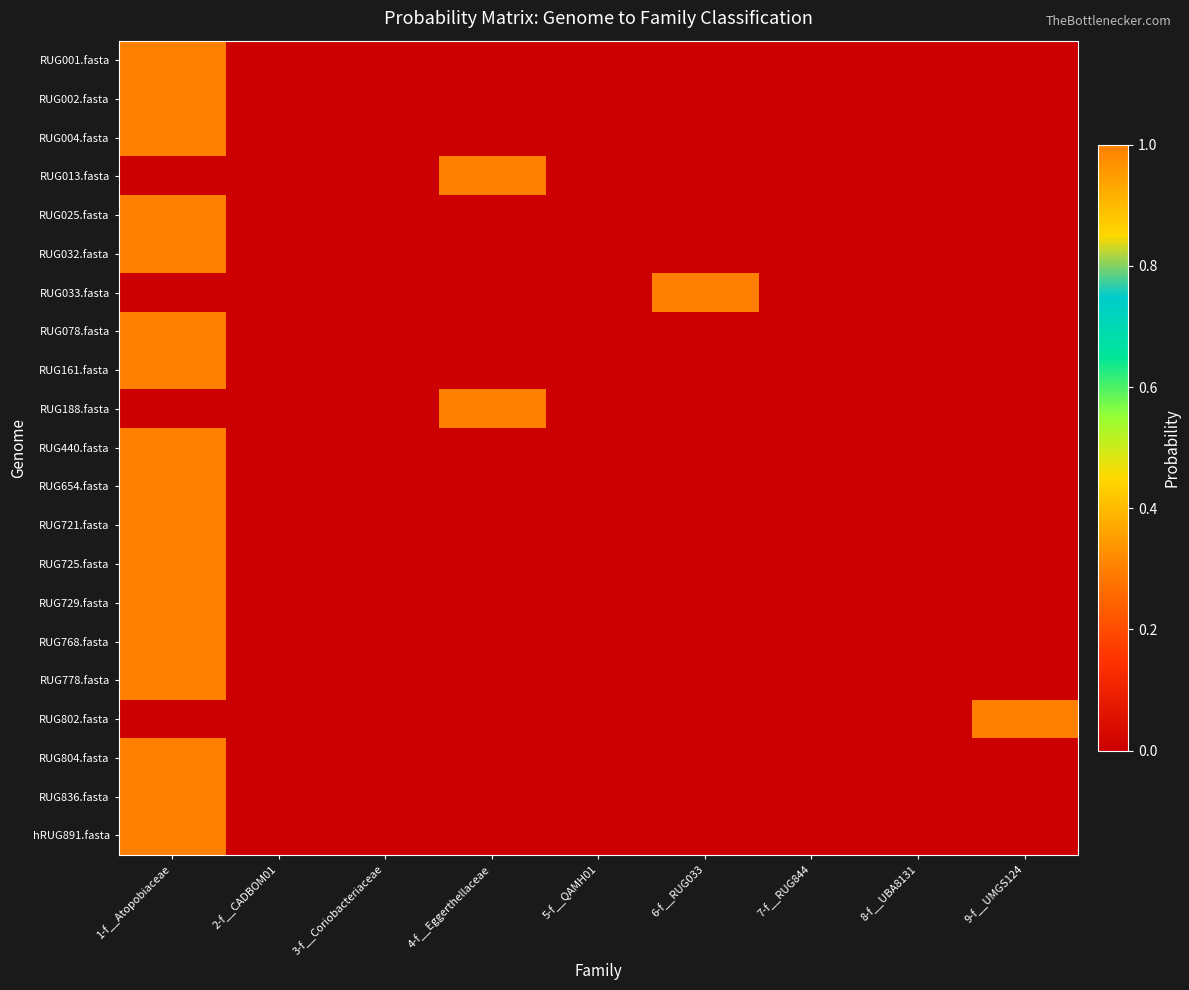

Reading left to right, transcribe all the data shown in this chart.

RUG001.fasta: 1-f__Atopobiaceae=1.0	2-f__CADBOM01=0.0	3-f__Coriobacteriaceae=0.0	4-f__Eggerthellaceae=0.0	5-f__QAMH01=0.0	6-f__RUG033=0.0	7-f__RUG844=0.0	8-f__UBA8131=0.0	9-f__UMGS124=0.0
RUG002.fasta: 1-f__Atopobiaceae=1.0	2-f__CADBOM01=0.0	3-f__Coriobacteriaceae=0.0	4-f__Eggerthellaceae=0.0	5-f__QAMH01=0.0	6-f__RUG033=0.0	7-f__RUG844=0.0	8-f__UBA8131=0.0	9-f__UMGS124=0.0
RUG004.fasta: 1-f__Atopobiaceae=1.0	2-f__CADBOM01=0.0	3-f__Coriobacteriaceae=0.0	4-f__Eggerthellaceae=0.0	5-f__QAMH01=0.0	6-f__RUG033=0.0	7-f__RUG844=0.0	8-f__UBA8131=0.0	9-f__UMGS124=0.0
RUG013.fasta: 1-f__Atopobiaceae=0.0	2-f__CADBOM01=0.0	3-f__Coriobacteriaceae=0.0	4-f__Eggerthellaceae=1.0	5-f__QAMH01=0.0	6-f__RUG033=0.0	7-f__RUG844=0.0	8-f__UBA8131=0.0	9-f__UMGS124=0.0
RUG025.fasta: 1-f__Atopobiaceae=1.0	2-f__CADBOM01=0.0	3-f__Coriobacteriaceae=0.0	4-f__Eggerthellaceae=0.0	5-f__QAMH01=0.0	6-f__RUG033=0.0	7-f__RUG844=0.0	8-f__UBA8131=0.0	9-f__UMGS124=0.0
RUG032.fasta: 1-f__Atopobiaceae=1.0	2-f__CADBOM01=0.0	3-f__Coriobacteriaceae=0.0	4-f__Eggerthellaceae=0.0	5-f__QAMH01=0.0	6-f__RUG033=0.0	7-f__RUG844=0.0	8-f__UBA8131=0.0	9-f__UMGS124=0.0
RUG033.fasta: 1-f__Atopobiaceae=0.0	2-f__CADBOM01=0.0	3-f__Coriobacteriaceae=0.0	4-f__Eggerthellaceae=0.0	5-f__QAMH01=0.0	6-f__RUG033=1.0	7-f__RUG844=0.0	8-f__UBA8131=0.0	9-f__UMGS124=0.0
RUG078.fasta: 1-f__Atopobiaceae=1.0	2-f__CADBOM01=0.0	3-f__Coriobacteriaceae=0.0	4-f__Eggerthellaceae=0.0	5-f__QAMH01=0.0	6-f__RUG033=0.0	7-f__RUG844=0.0	8-f__UBA8131=0.0	9-f__UMGS124=0.0
RUG161.fasta: 1-f__Atopobiaceae=1.0	2-f__CADBOM01=0.0	3-f__Coriobacteriaceae=0.0	4-f__Eggerthellaceae=0.0	5-f__QAMH01=0.0	6-f__RUG033=0.0	7-f__RUG844=0.0	8-f__UBA8131=0.0	9-f__UMGS124=0.0
RUG188.fasta: 1-f__Atopobiaceae=0.0	2-f__CADBOM01=0.0	3-f__Coriobacteriaceae=0.0	4-f__Eggerthellaceae=1.0	5-f__QAMH01=0.0	6-f__RUG033=0.0	7-f__RUG844=0.0	8-f__UBA8131=0.0	9-f__UMGS124=0.0
RUG440.fasta: 1-f__Atopobiaceae=1.0	2-f__CADBOM01=0.0	3-f__Coriobacteriaceae=0.0	4-f__Eggerthellaceae=0.0	5-f__QAMH01=0.0	6-f__RUG033=0.0	7-f__RUG844=0.0	8-f__UBA8131=0.0	9-f__UMGS124=0.0
RUG654.fasta: 1-f__Atopobiaceae=1.0	2-f__CADBOM01=0.0	3-f__Coriobacteriaceae=0.0	4-f__Eggerthellaceae=0.0	5-f__QAMH01=0.0	6-f__RUG033=0.0	7-f__RUG844=0.0	8-f__UBA8131=0.0	9-f__UMGS124=0.0
RUG721.fasta: 1-f__Atopobiaceae=1.0	2-f__CADBOM01=0.0	3-f__Coriobacteriaceae=0.0	4-f__Eggerthellaceae=0.0	5-f__QAMH01=0.0	6-f__RUG033=0.0	7-f__RUG844=0.0	8-f__UBA8131=0.0	9-f__UMGS124=0.0
RUG725.fasta: 1-f__Atopobiaceae=1.0	2-f__CADBOM01=0.0	3-f__Coriobacteriaceae=0.0	4-f__Eggerthellaceae=0.0	5-f__QAMH01=0.0	6-f__RUG033=0.0	7-f__RUG844=0.0	8-f__UBA8131=0.0	9-f__UMGS124=0.0
RUG729.fasta: 1-f__Atopobiaceae=1.0	2-f__CADBOM01=0.0	3-f__Coriobacteriaceae=0.0	4-f__Eggerthellaceae=0.0	5-f__QAMH01=0.0	6-f__RUG033=0.0	7-f__RUG844=0.0	8-f__UBA8131=0.0	9-f__UMGS124=0.0
RUG768.fasta: 1-f__Atopobiaceae=1.0	2-f__CADBOM01=0.0	3-f__Coriobacteriaceae=0.0	4-f__Eggerthellaceae=0.0	5-f__QAMH01=0.0	6-f__RUG033=0.0	7-f__RUG844=0.0	8-f__UBA8131=0.0	9-f__UMGS124=0.0
RUG778.fasta: 1-f__Atopobiaceae=1.0	2-f__CADBOM01=0.0	3-f__Coriobacteriaceae=0.0	4-f__Eggerthellaceae=0.0	5-f__QAMH01=0.0	6-f__RUG033=0.0	7-f__RUG844=0.0	8-f__UBA8131=0.0	9-f__UMGS124=0.0
RUG802.fasta: 1-f__Atopobiaceae=0.0	2-f__CADBOM01=0.0	3-f__Coriobacteriaceae=0.0	4-f__Eggerthellaceae=0.0	5-f__QAMH01=0.0	6-f__RUG033=0.0	7-f__RUG844=0.0	8-f__UBA8131=0.0	9-f__UMGS124=1.0
RUG804.fasta: 1-f__Atopobiaceae=1.0	2-f__CADBOM01=0.0	3-f__Coriobacteriaceae=0.0	4-f__Eggerthellaceae=0.0	5-f__QAMH01=0.0	6-f__RUG033=0.0	7-f__RUG844=0.0	8-f__UBA8131=0.0	9-f__UMGS124=0.0
RUG836.fasta: 1-f__Atopobiaceae=1.0	2-f__CADBOM01=0.0	3-f__Coriobacteriaceae=0.0	4-f__Eggerthellaceae=0.0	5-f__QAMH01=0.0	6-f__RUG033=0.0	7-f__RUG844=0.0	8-f__UBA8131=0.0	9-f__UMGS124=0.0
hRUG891.fasta: 1-f__Atopobiaceae=1.0	2-f__CADBOM01=0.0	3-f__Coriobacteriaceae=0.0	4-f__Eggerthellaceae=0.0	5-f__QAMH01=0.0	6-f__RUG033=0.0	7-f__RUG844=0.0	8-f__UBA8131=0.0	9-f__UMGS124=0.0